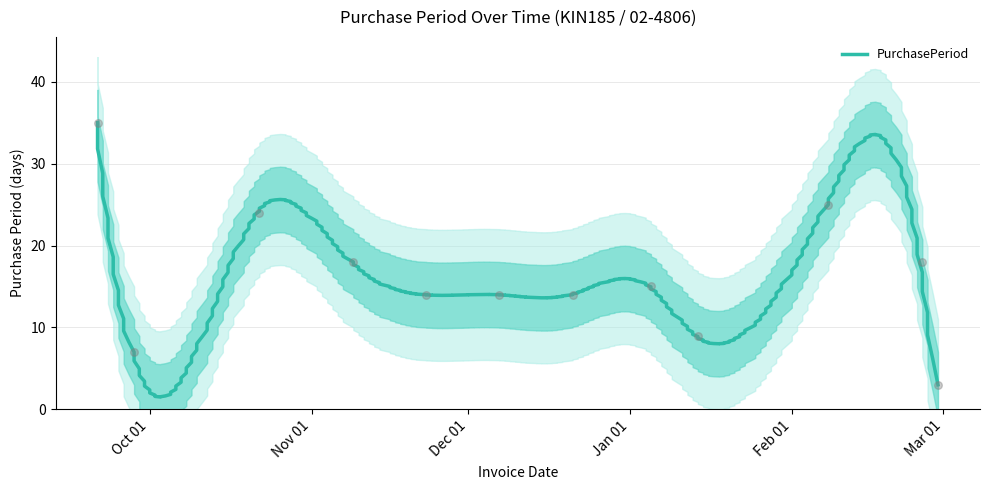

What is the change in value from 2015-09-21 to 2015-12-07?

-21